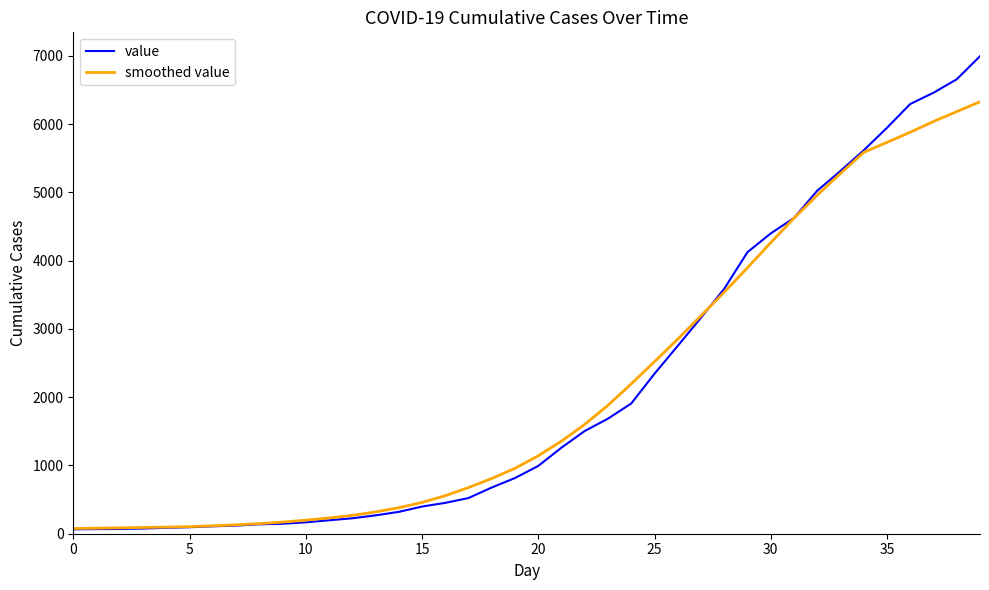

What is the highest value of the smoothed value series?

6328.5